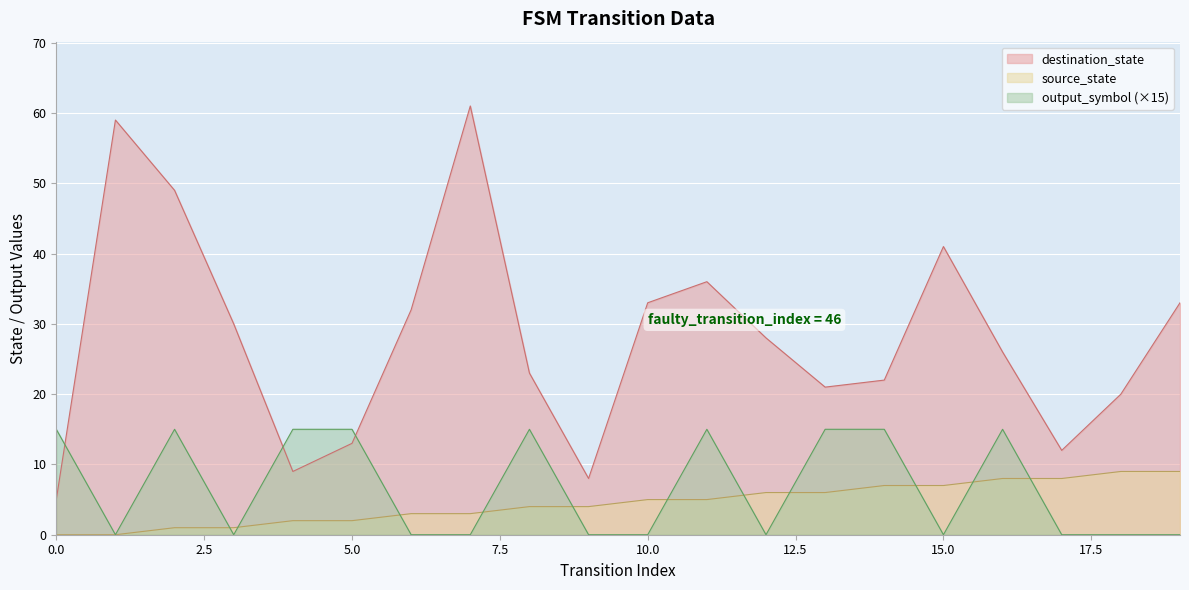

What is the total value across all series at 2?

65